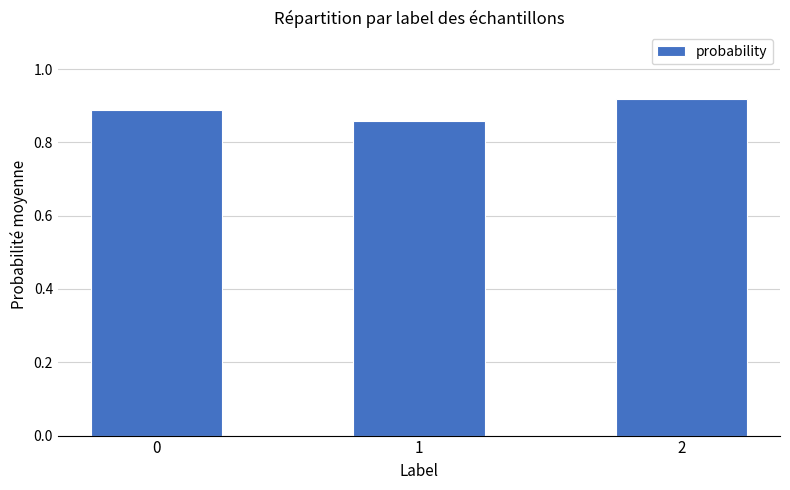

Rank the categories by value from highest to lowest.

2, 0, 1